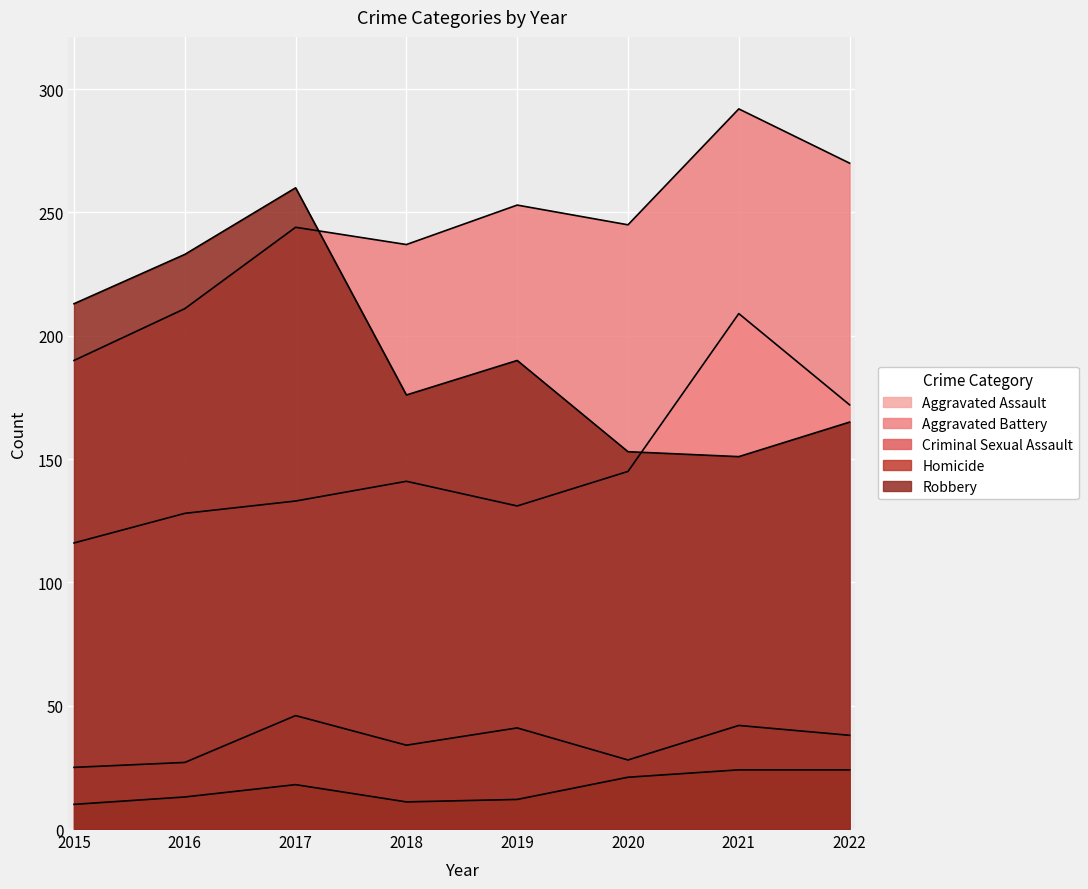

At which label does Aggravated Battery first exceed 245?

2019